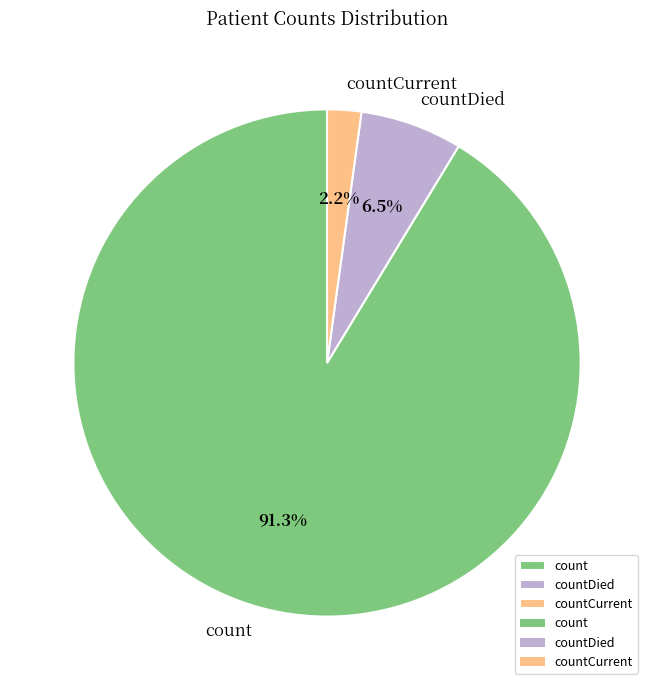

How many segments does this pie chart have?

3